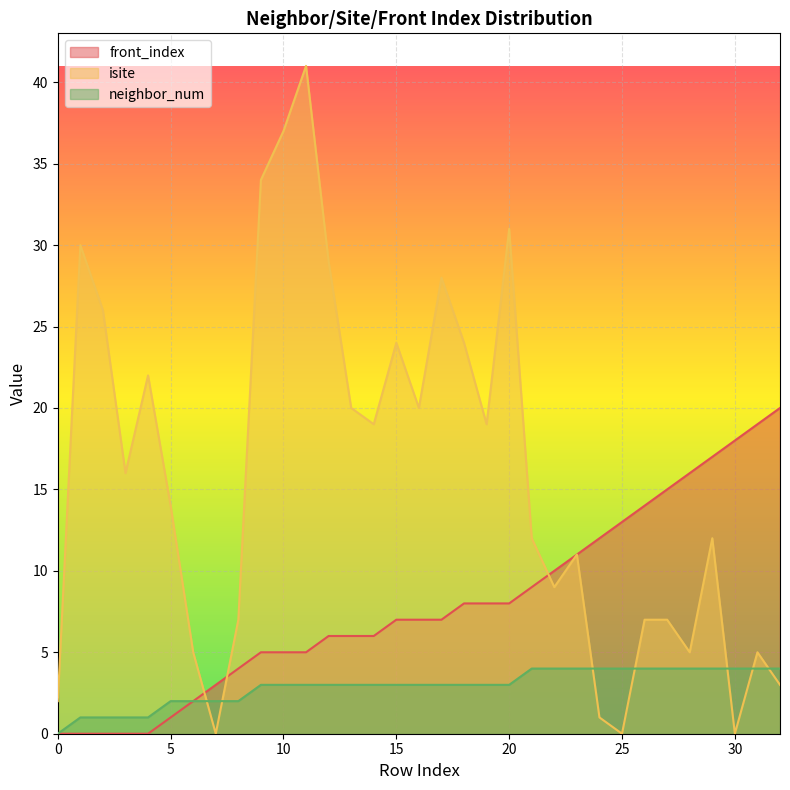

List the series in order of their peak value, highest first.

isite, front_index, neighbor_num